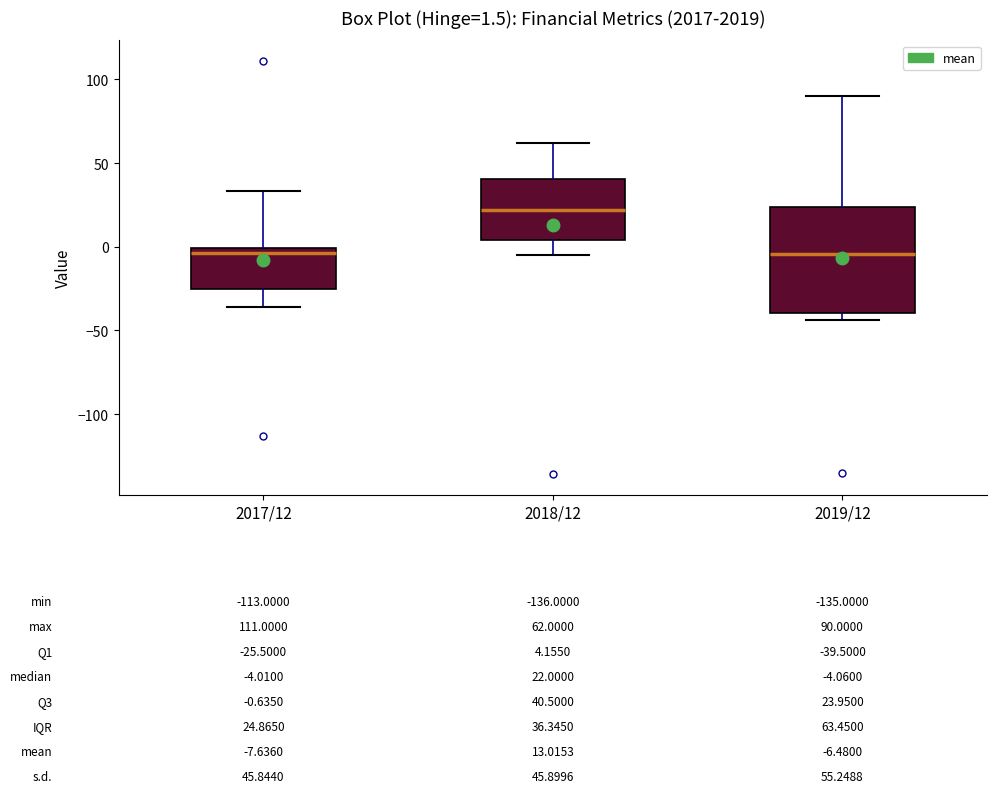

Comparing the boxes themselves (not the whiskers), which one is the tallest?

2019/12